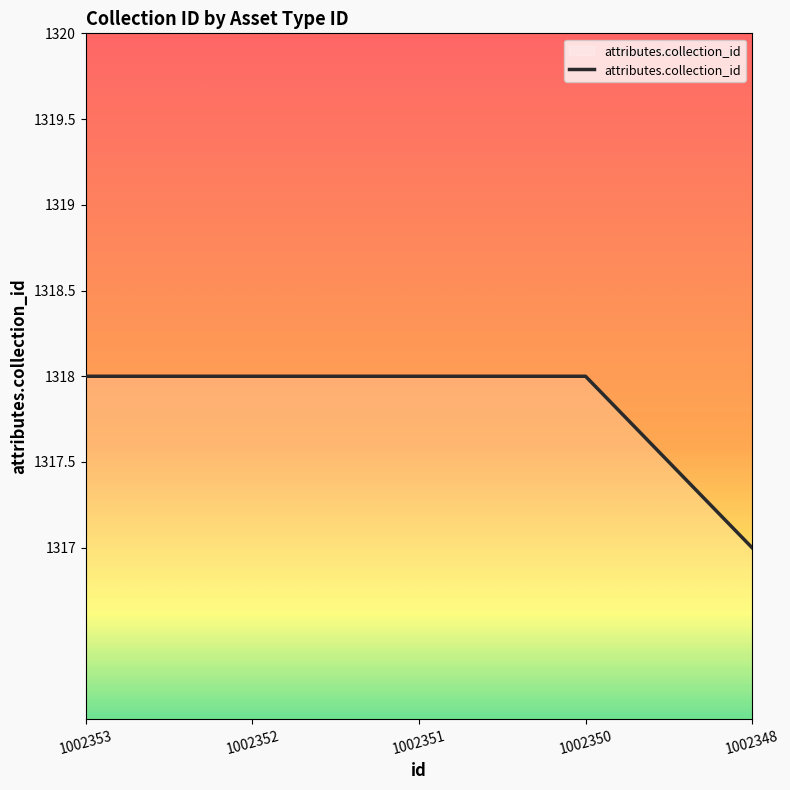

What is the greatest value displayed?

1318